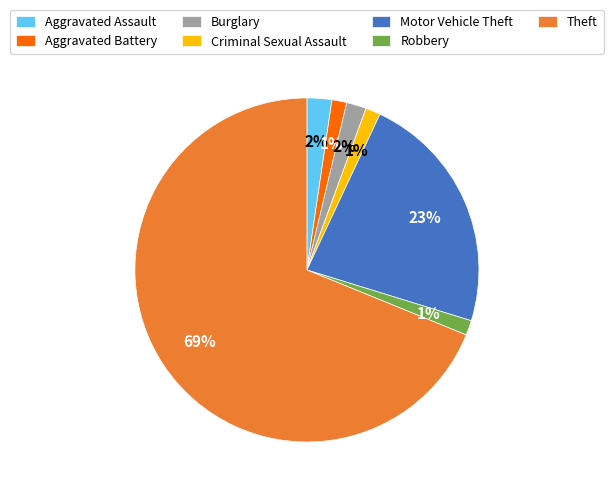

How many segments does this pie chart have?

7